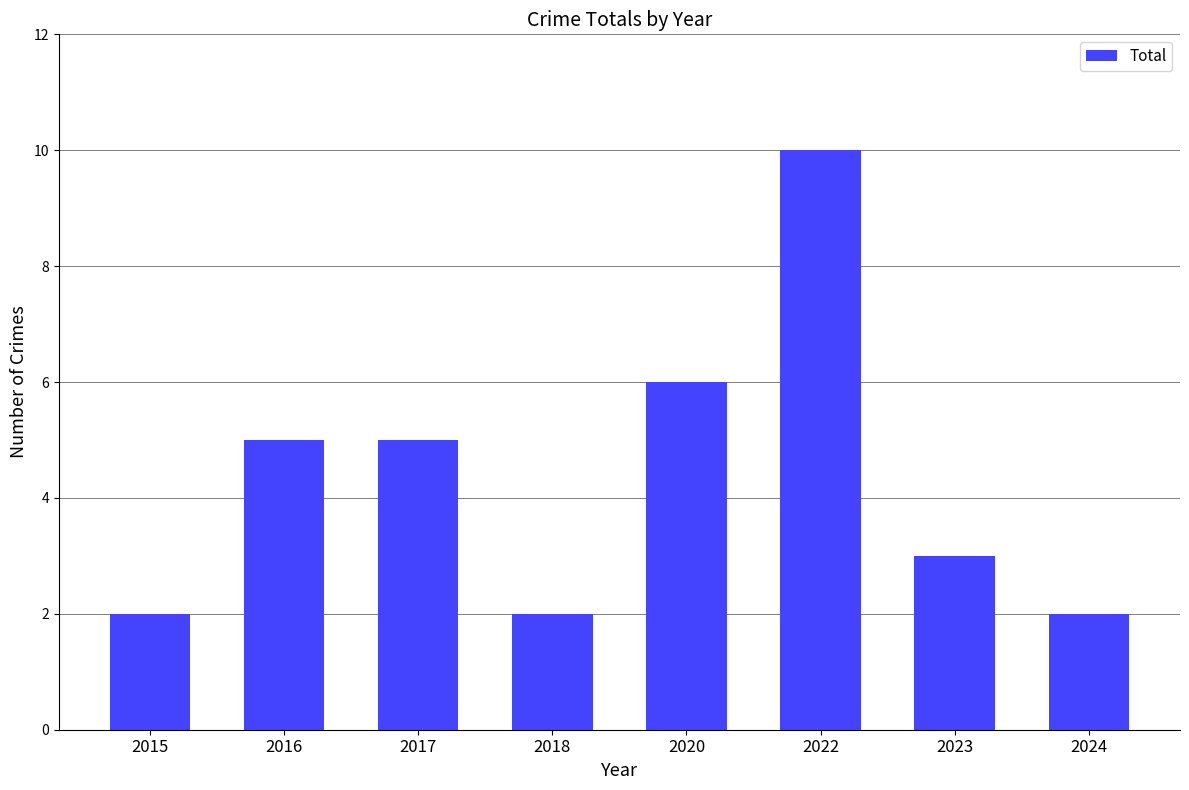

At which label is the value closest to 6?

2020